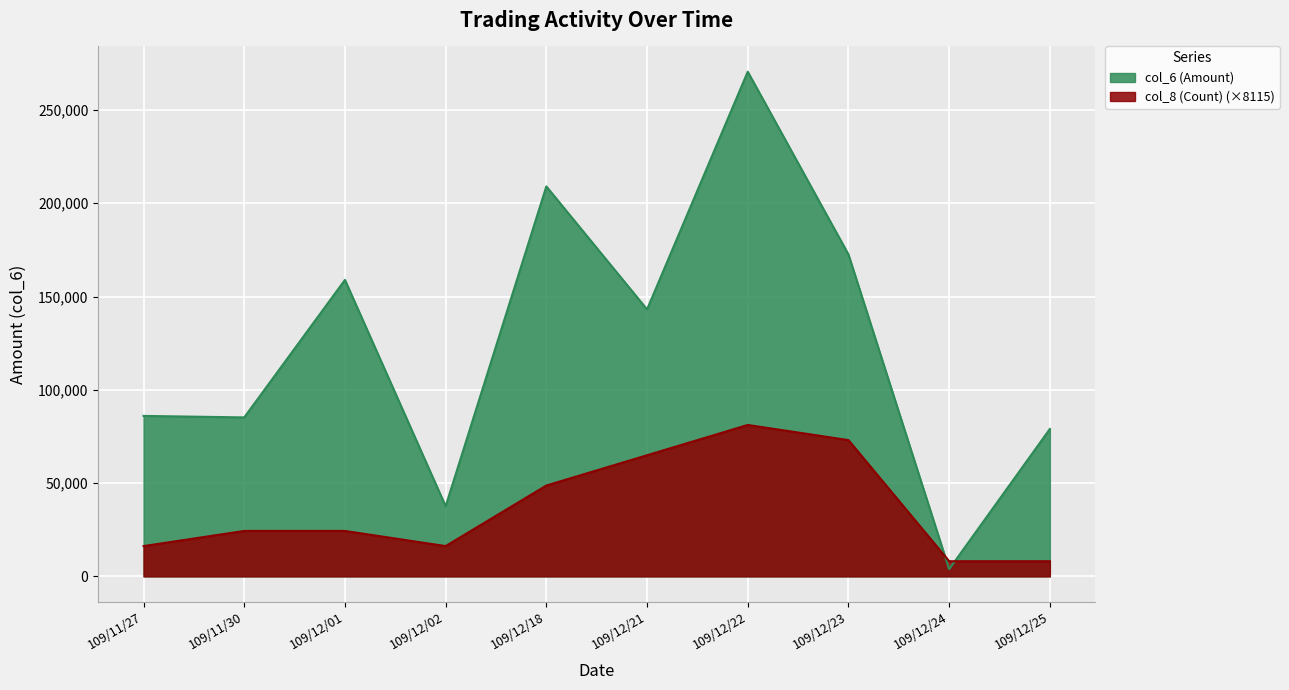

At which category does col_6 (Amount) reach its first local peak?

109/12/01